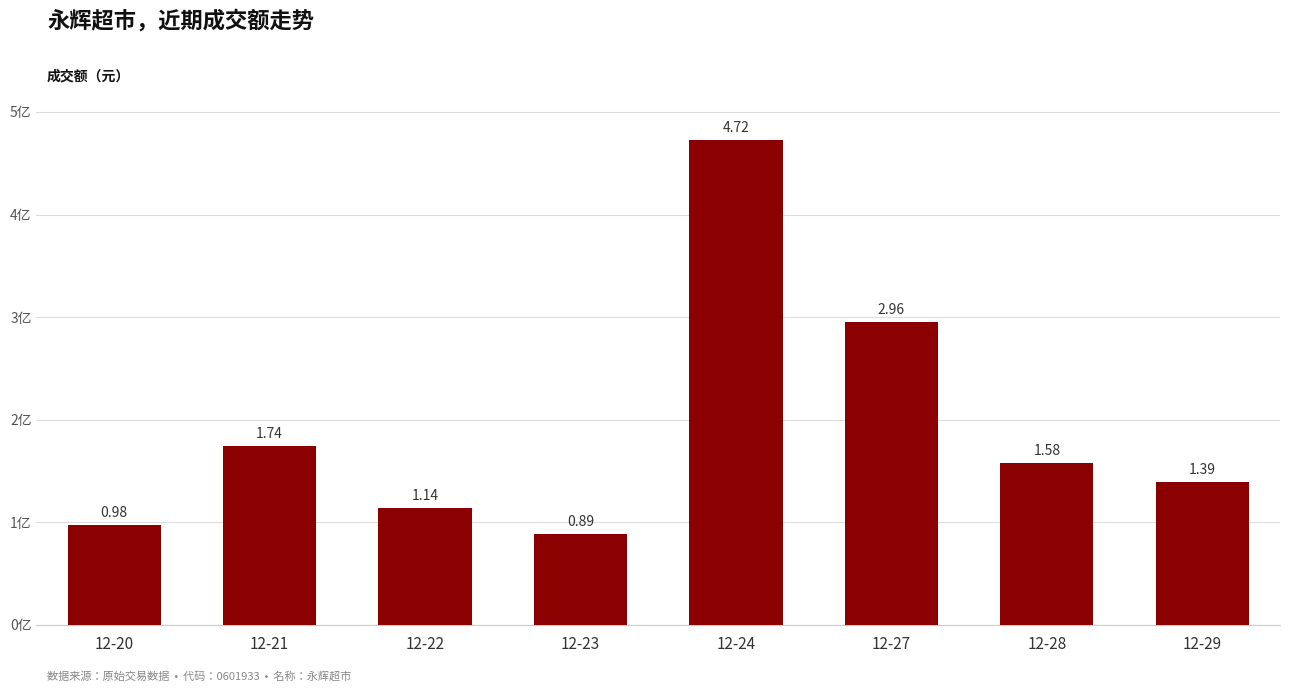

What is the maximum value shown in the chart?

472454958